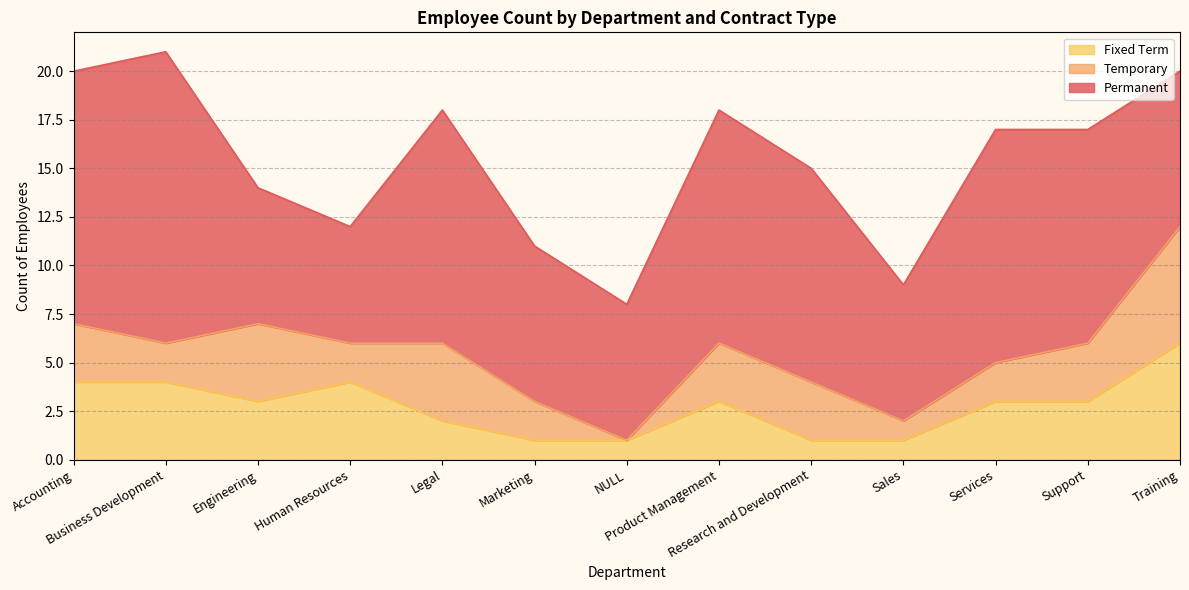

What position from the right is Business Development?

12